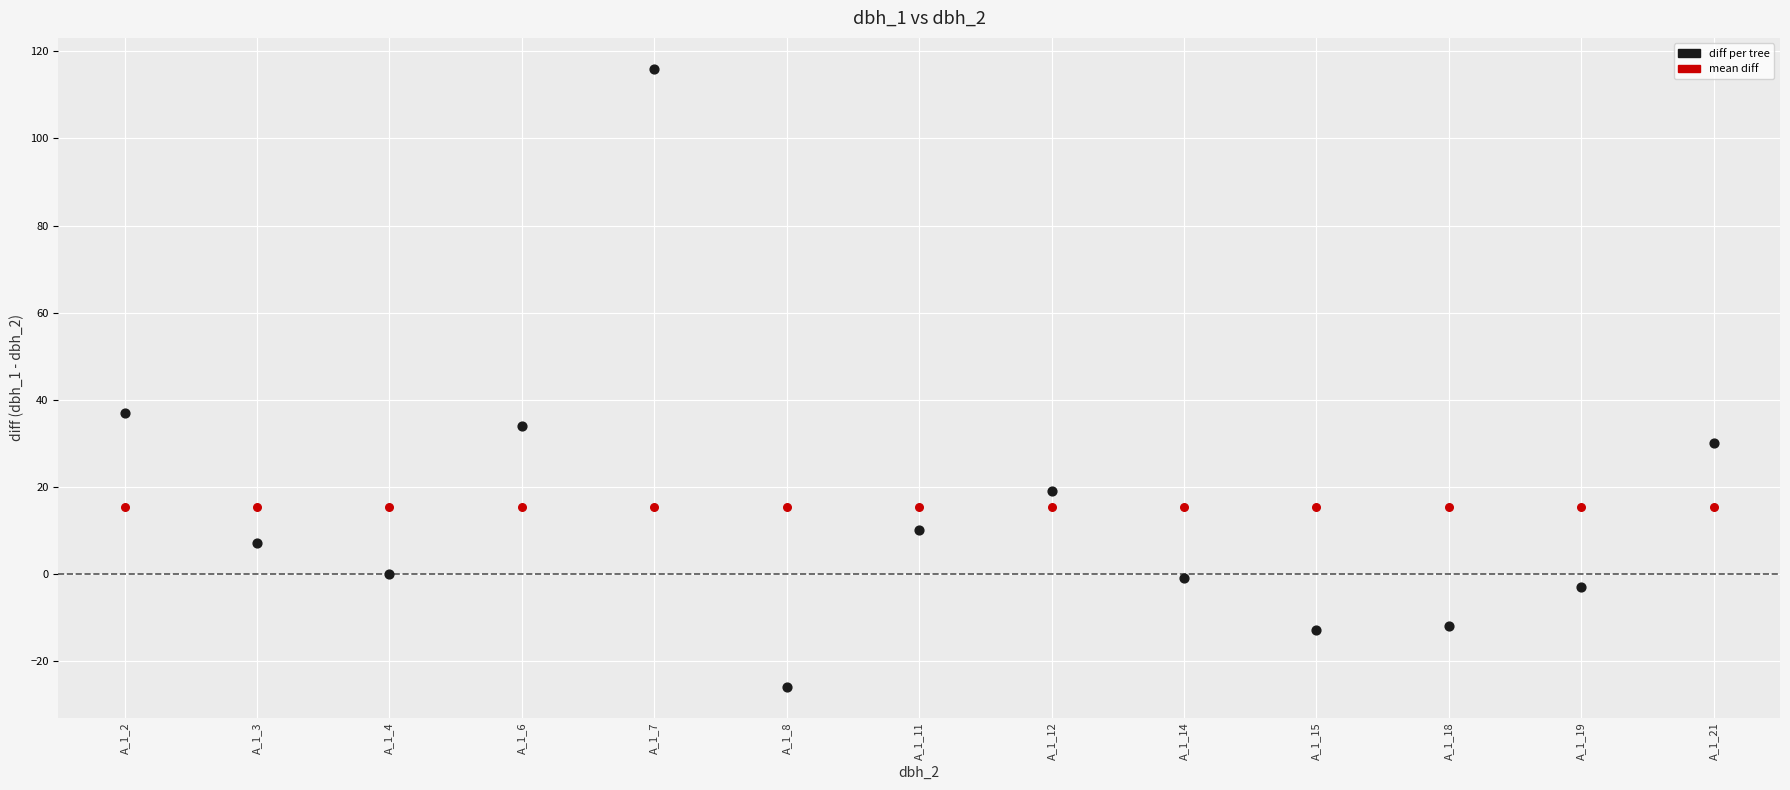

Across all series, what Y value is closest to 45?

37.0